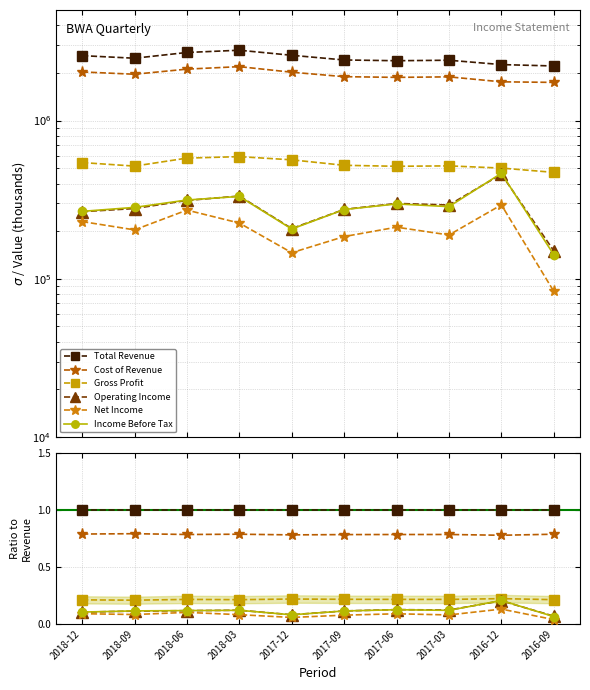

Which series has the largest total across all categories?

Total Revenue